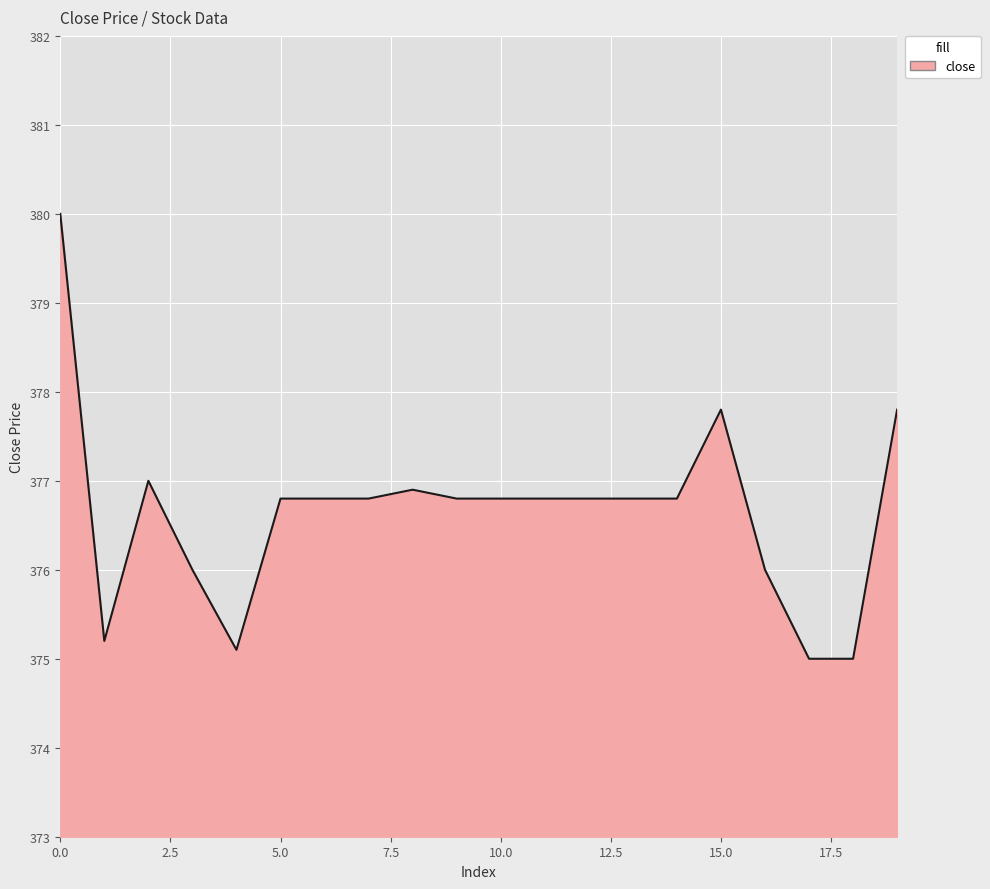

Count the number of categories in the chart.

20